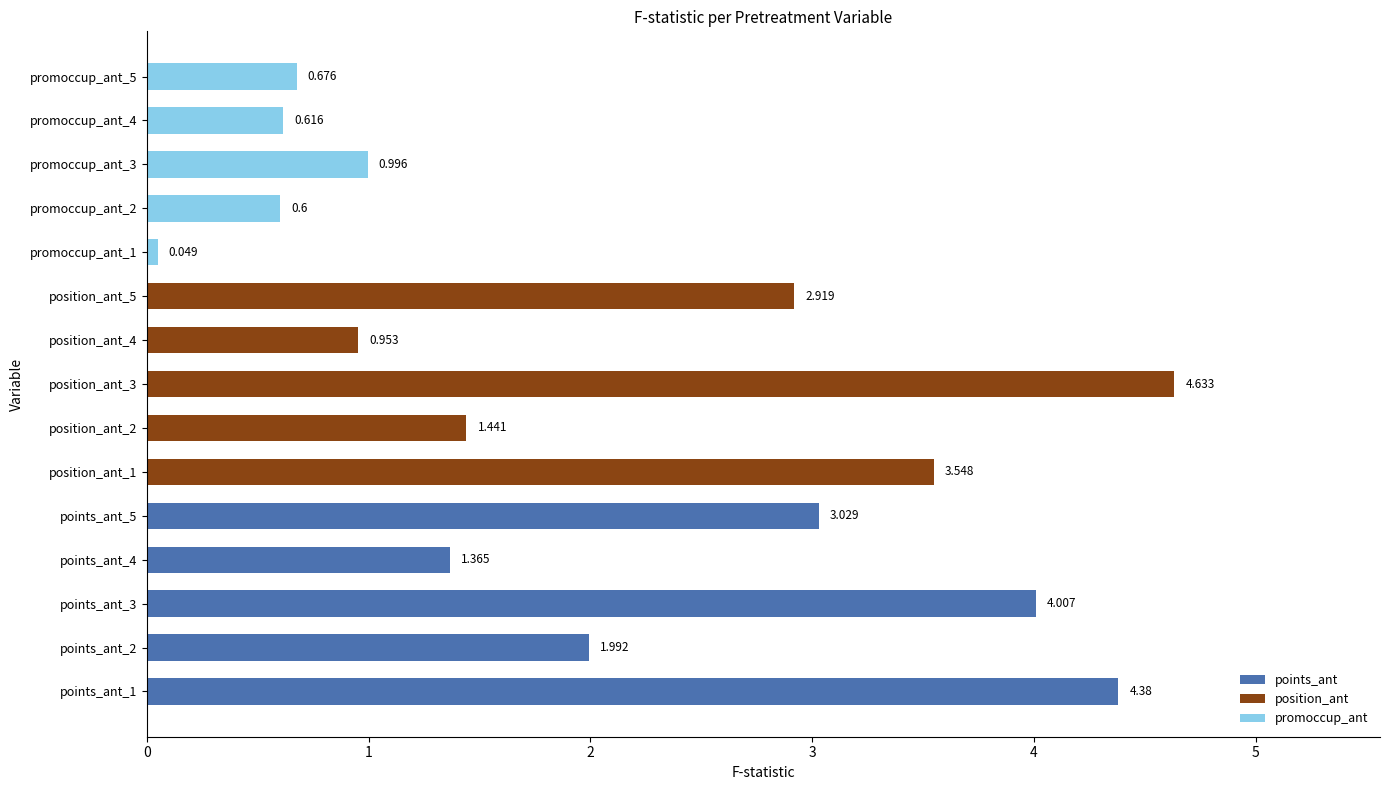

Rank the categories by value from lowest to highest.

promoccup_ant_1, promoccup_ant_2, promoccup_ant_4, promoccup_ant_5, position_ant_4, promoccup_ant_3, points_ant_4, position_ant_2, points_ant_2, position_ant_5, points_ant_5, position_ant_1, points_ant_3, points_ant_1, position_ant_3